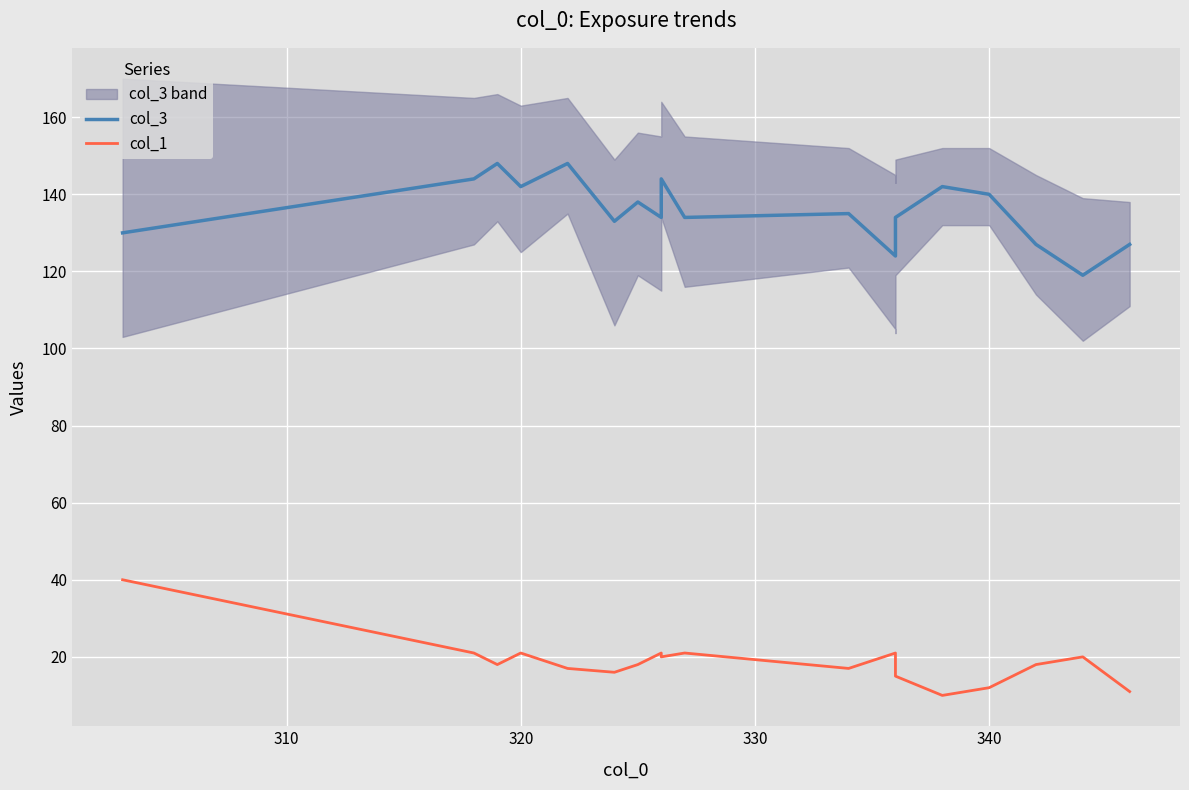

At how many categories does at least one series exceed 130?

13